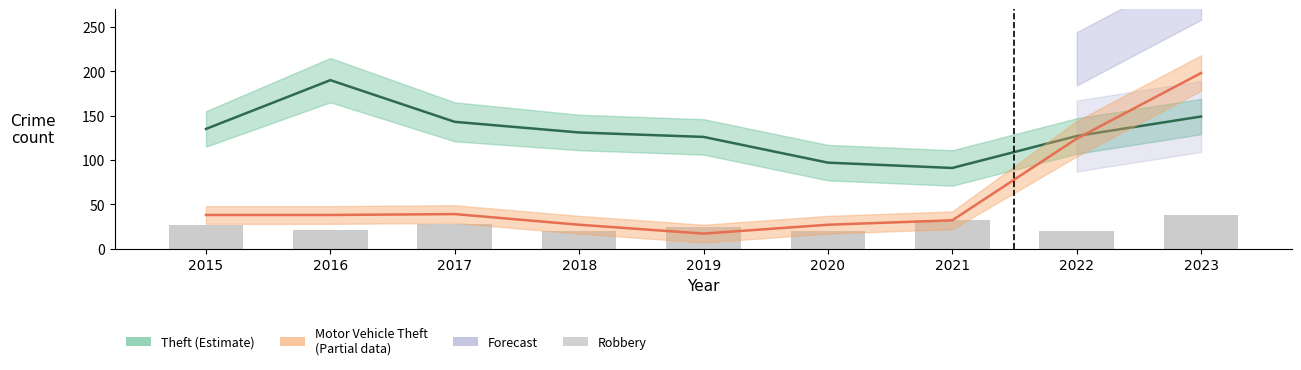

At which category does the chart reach its minimum across all series?

2018